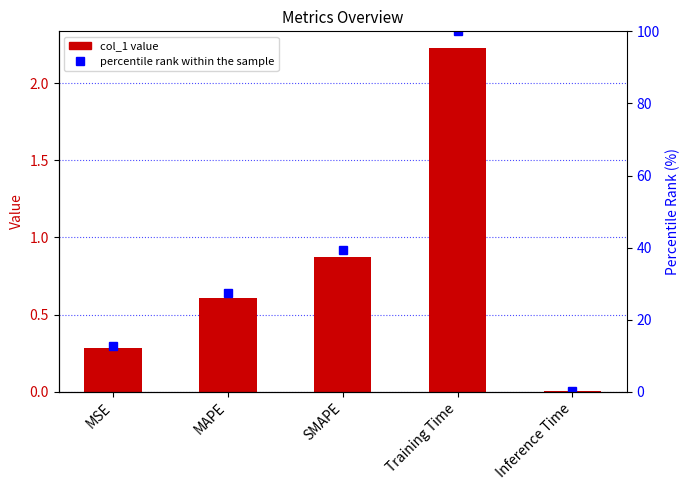

What is the total value across all series at Training Time?

102.2